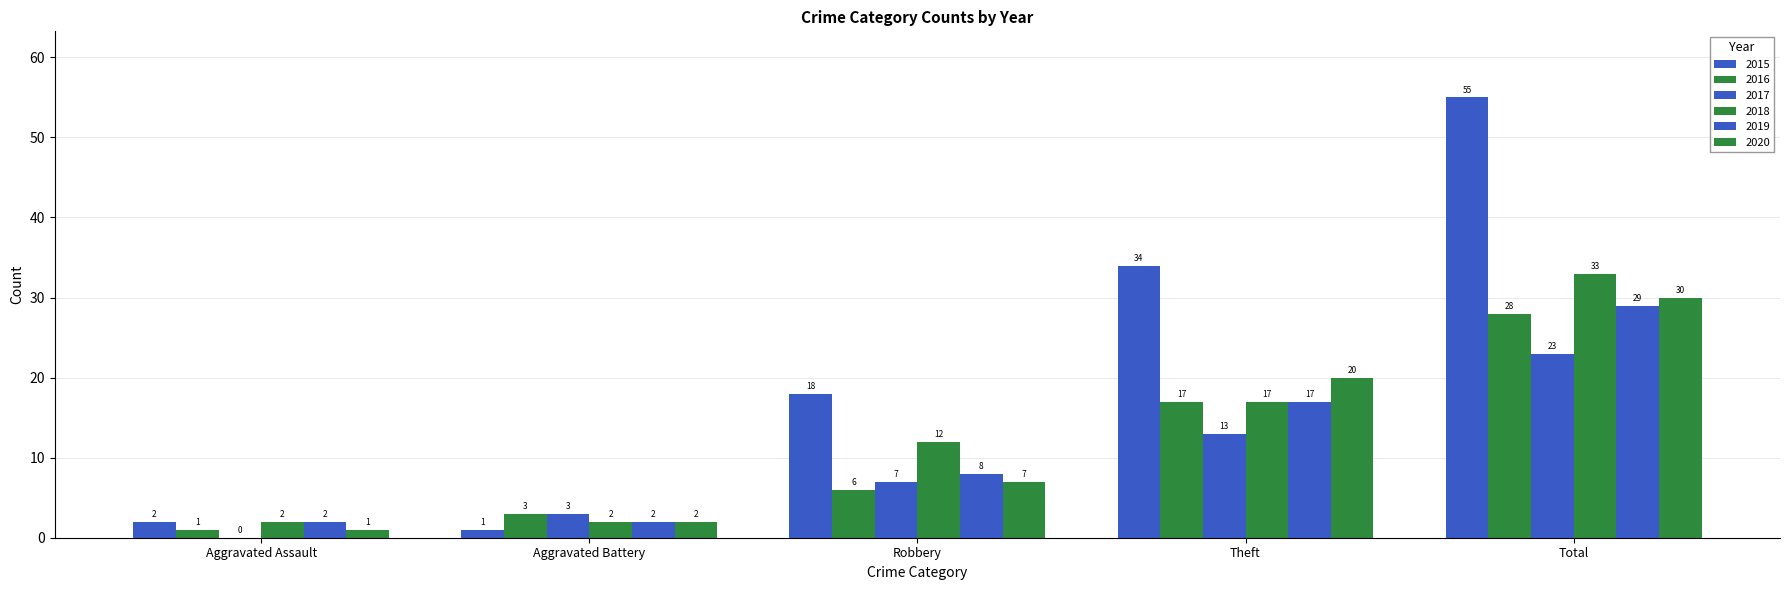

How many series are shown in this chart?

6